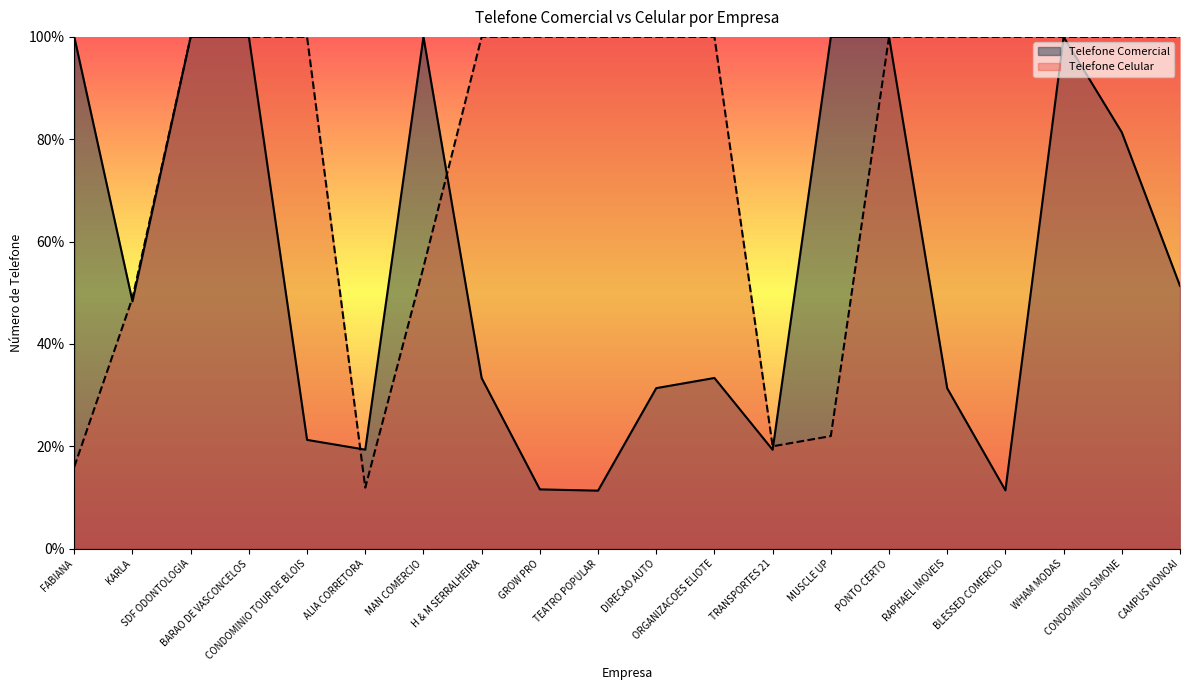

Between GROW PRO and SDF ODONTOLOGIA, which is larger?

SDF ODONTOLOGIA